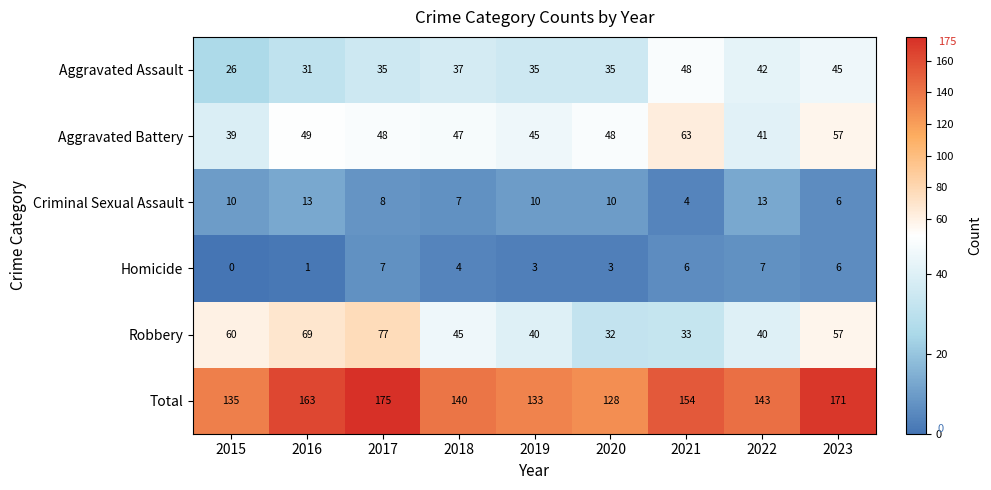

What is the average value of the Robbery series?

50